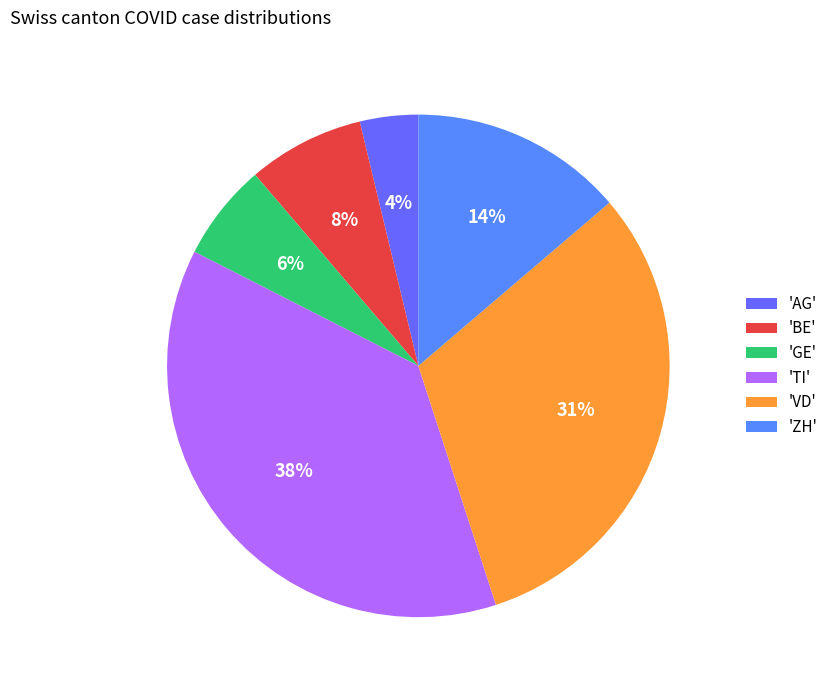

How many slices are in this pie chart?

6